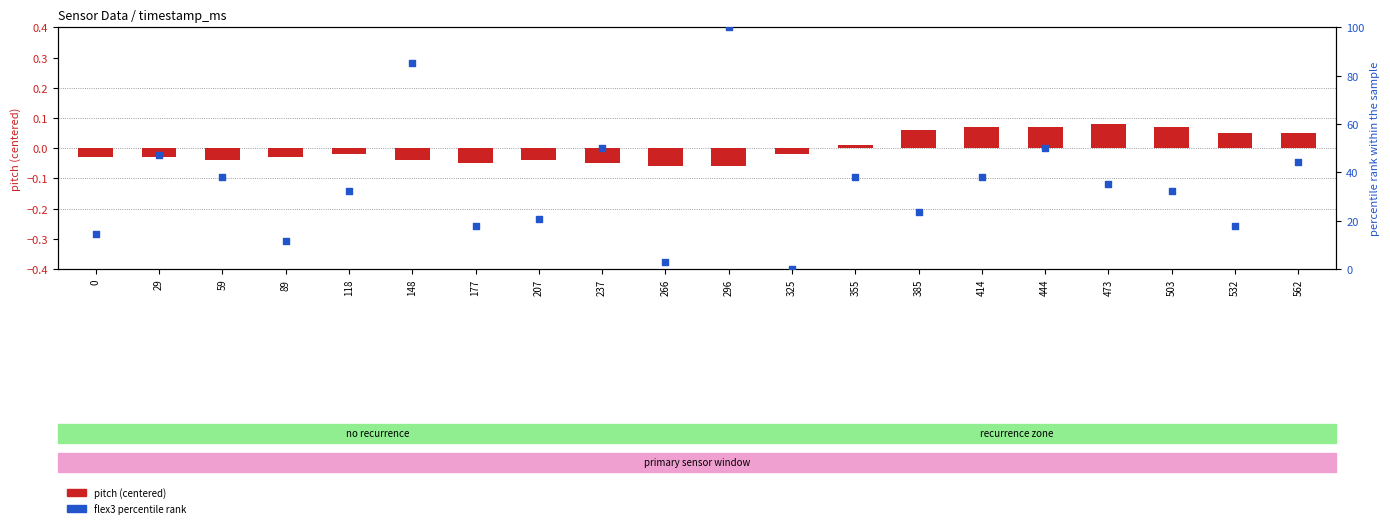

Is the value of flex3 percentile rank at 266 greater than the value of pitch (centered) at 414?

Yes